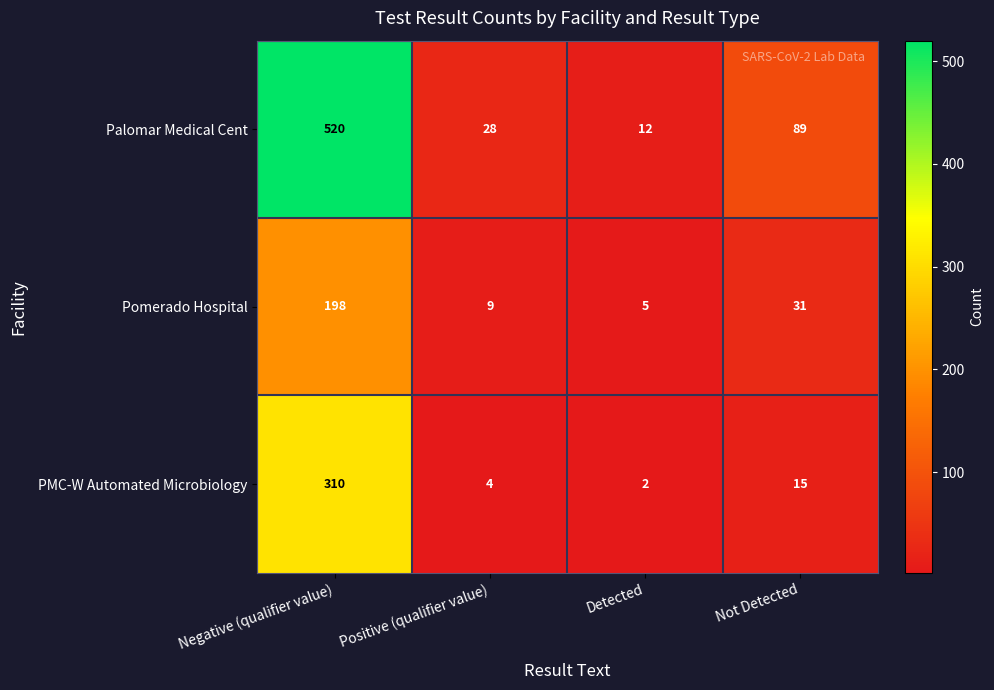

What is the sum of all Palomar Medical Cent values?

649